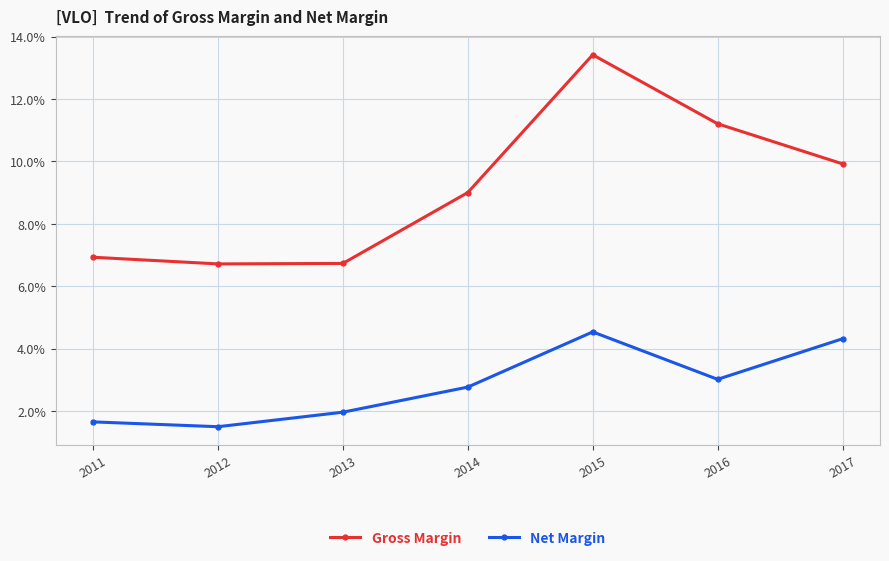

True or false: Gross Margin and Net Margin intersect in this chart.

False